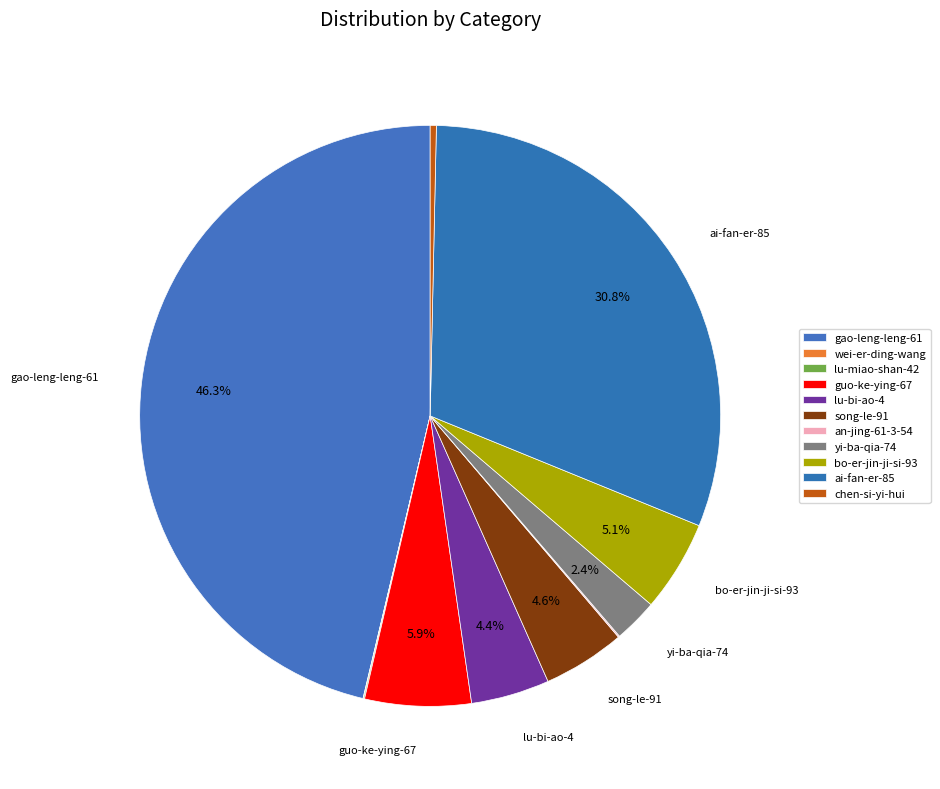

To the nearest percent, what is the combined percentage of ai-fan-er-85 and lu-bi-ao-4?

35%